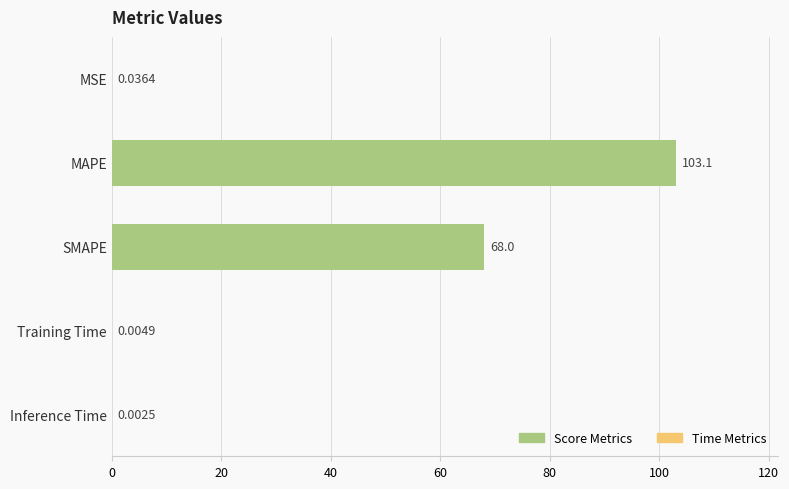

At which label is the value closest to 51?

SMAPE